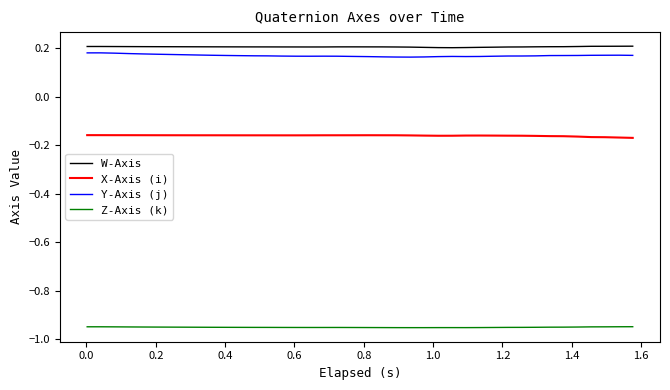

True or false: Y-Axis (j) and W-Axis cross at least once.

False